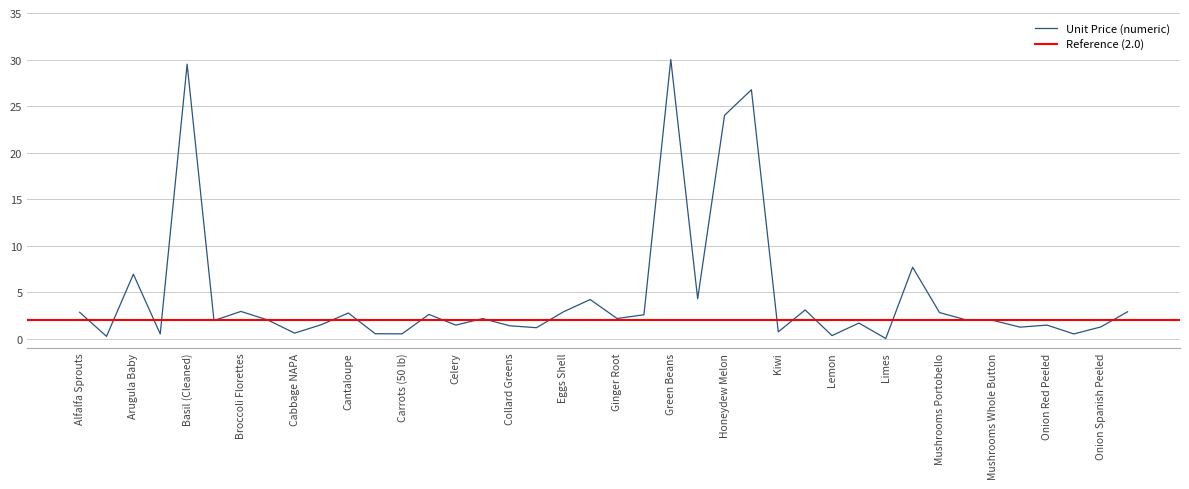

The chart shows a value of 0.5 at Onion Spanish. True or false?

True